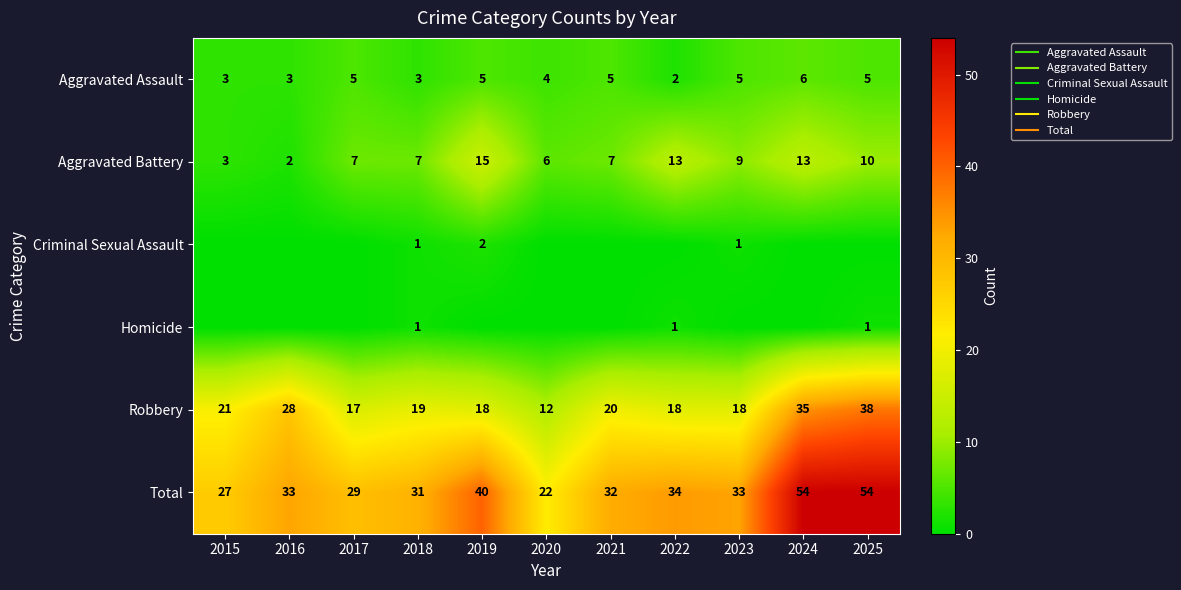

Rank the series at 2019 from lowest to highest value.

Homicide, Criminal Sexual Assault, Aggravated Assault, Aggravated Battery, Robbery, Total